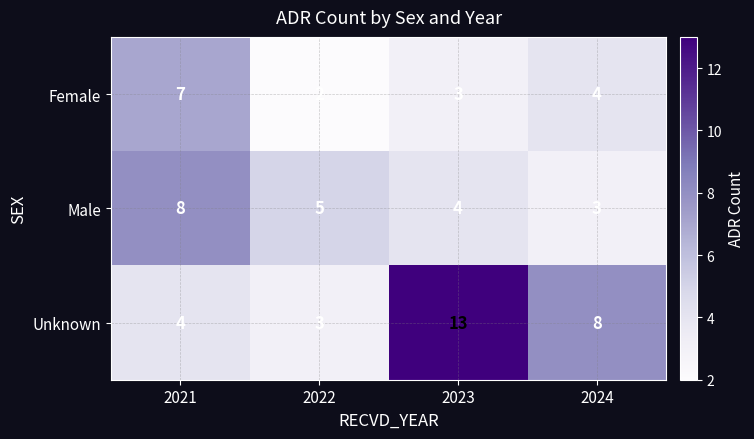

At which label does Male reach its minimum?

2024